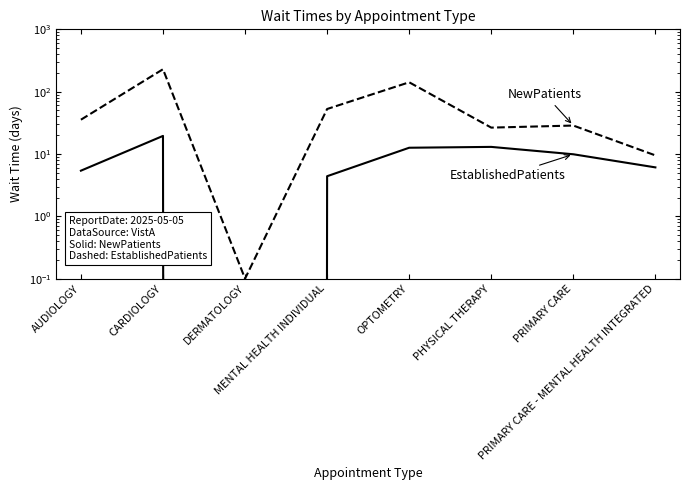

What is the spread (max minus min) of values at DERMATOLOGY?

0.1